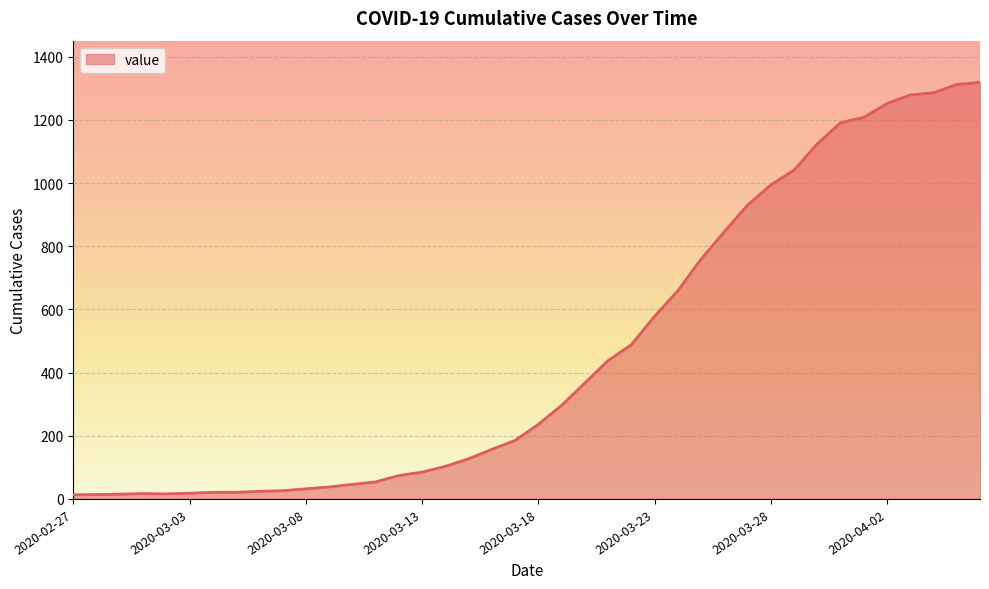

How many distinct data groups are displayed?

1